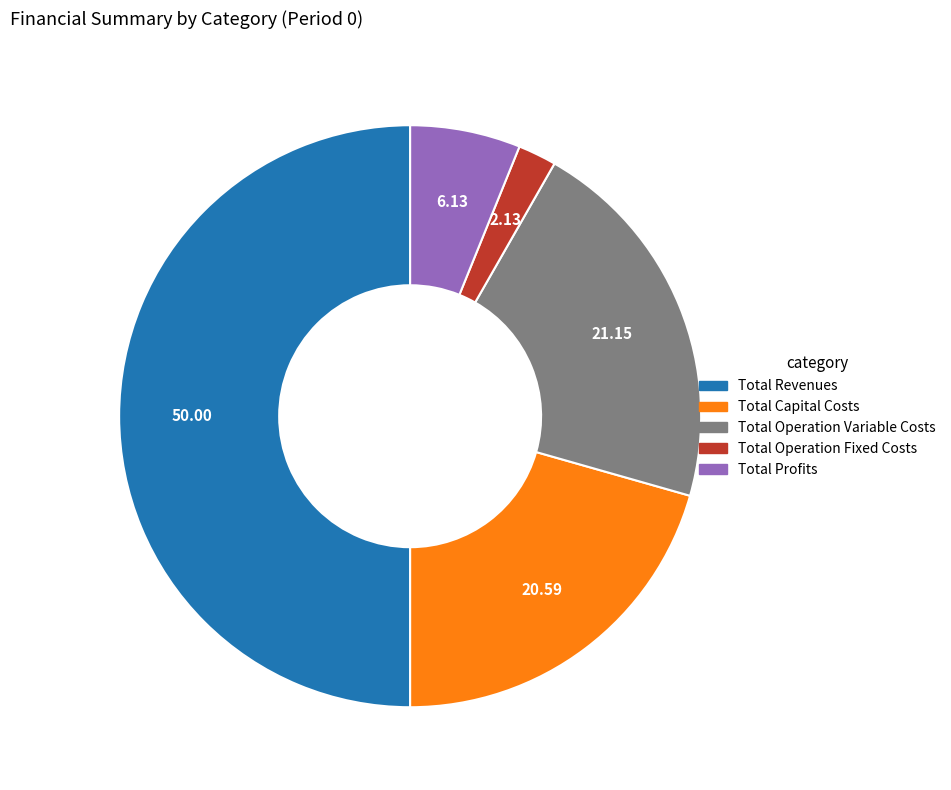

Rank the categories by value from highest to lowest.

Total Revenues, Total Operation Variable Costs, Total Capital Costs, Total Profits, Total Operation Fixed Costs